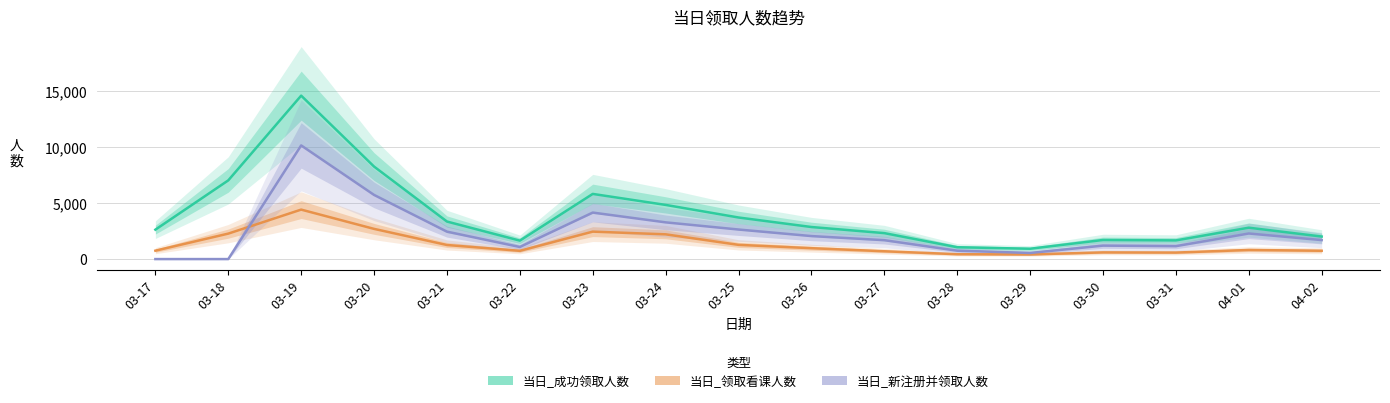

Which series has the largest range (max minus min)?

当日_成功领取人数